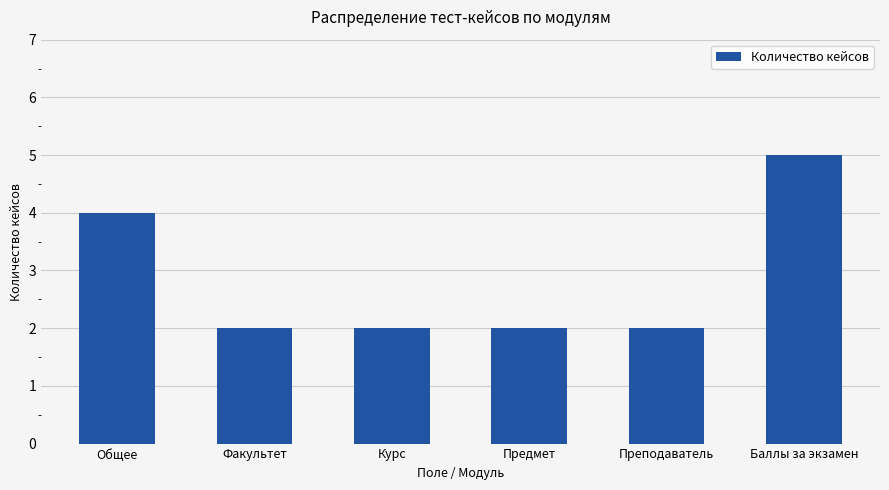

How many series are shown in this chart?

1